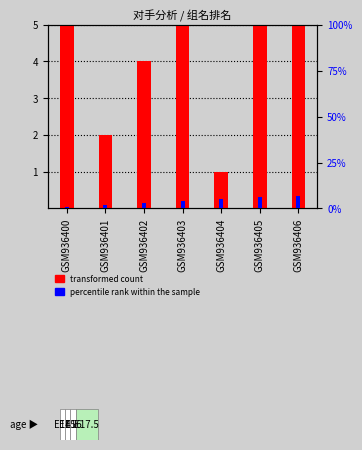

How many data points in transformed count are less than 5?

3